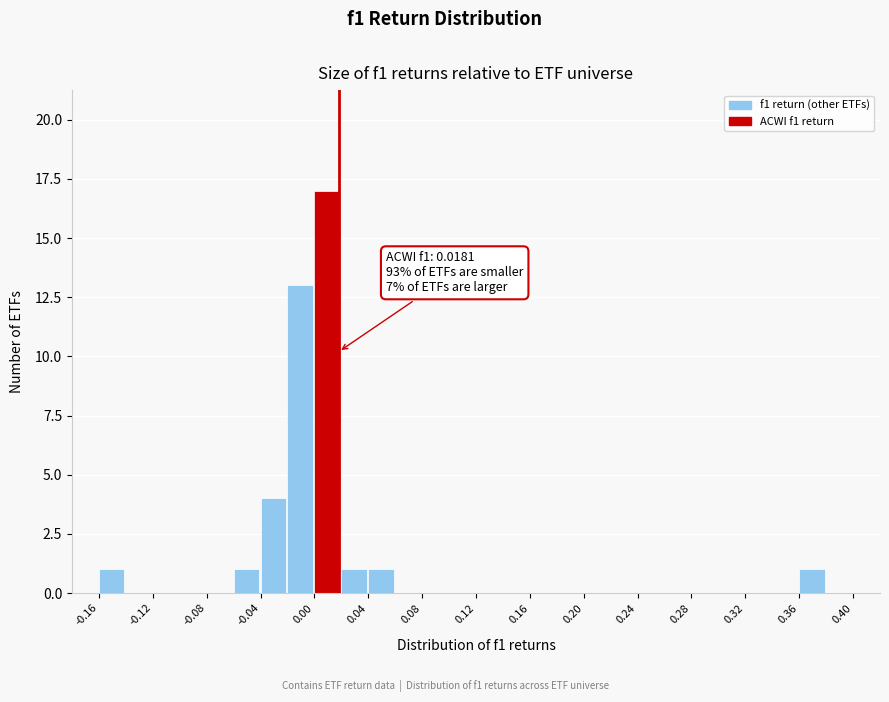

Over which range of the x-axis is the bar tallest?

0.00 to 0.02